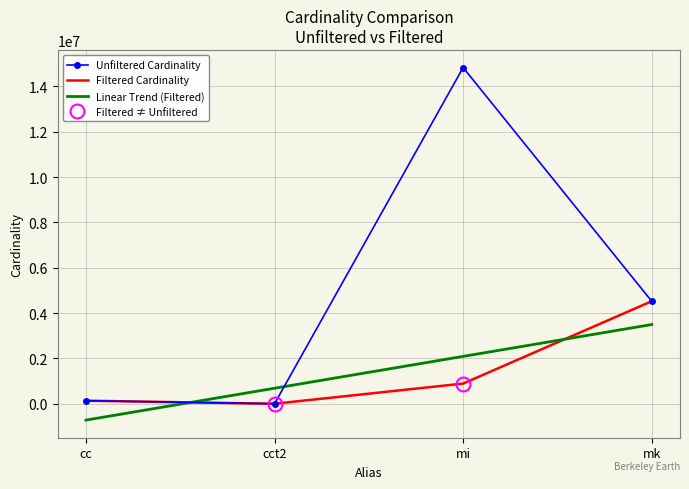

How many times do Linear Trend (Filtered) and Unfiltered Cardinality cross each other?

2